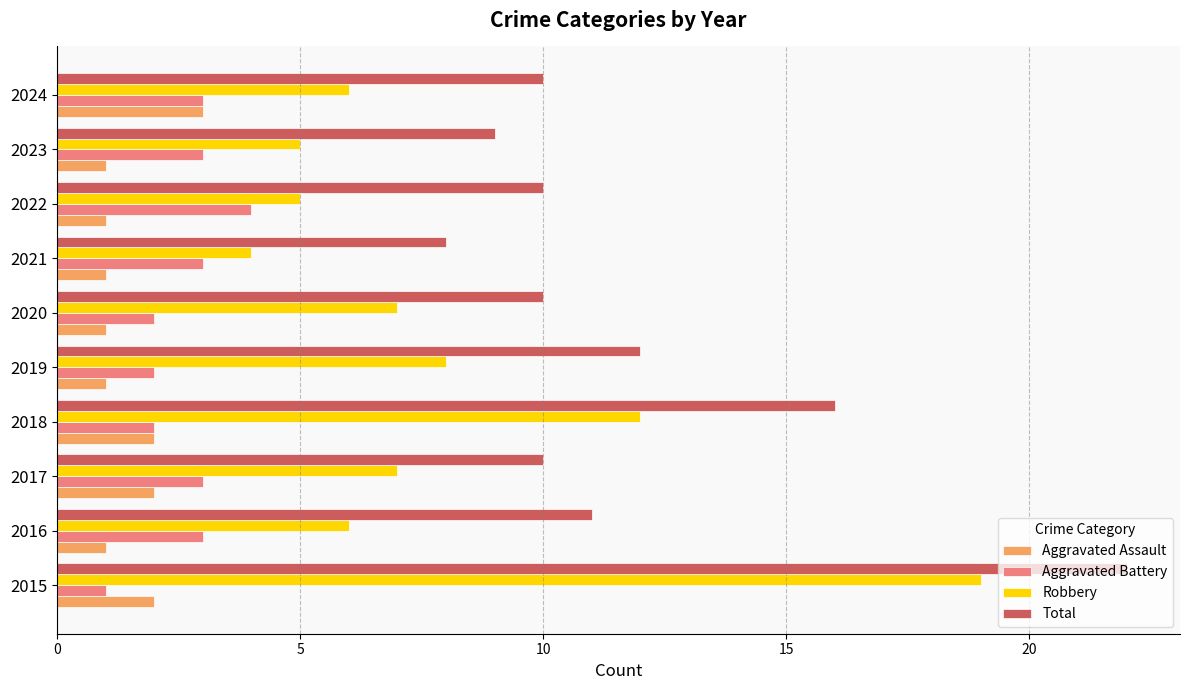

At 2015, list the series in order from smallest to largest.

Aggravated Battery, Aggravated Assault, Robbery, Total